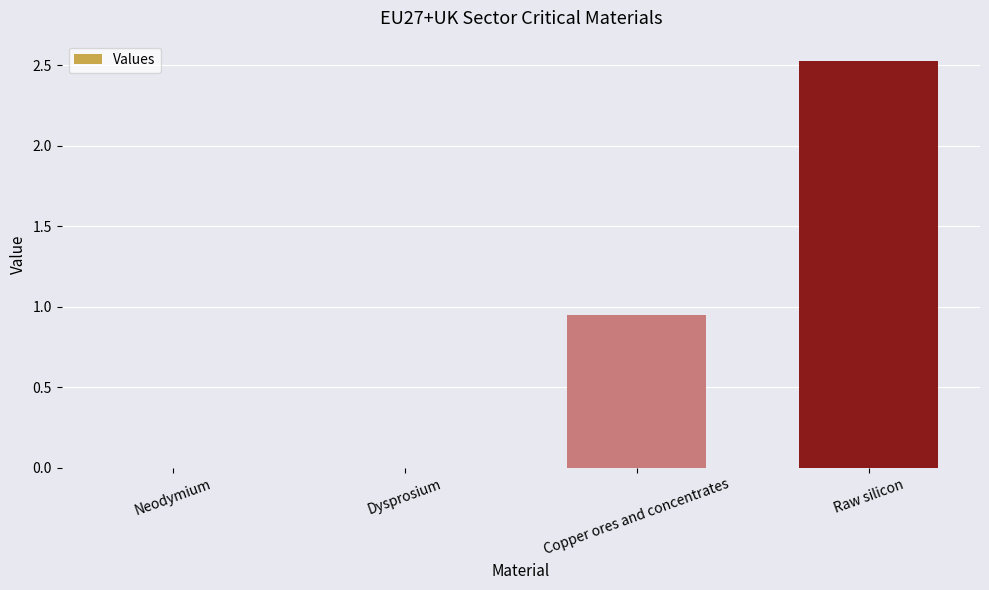

The chart shows a value of 1.6 at Copper ores and concentrates. True or false?

False